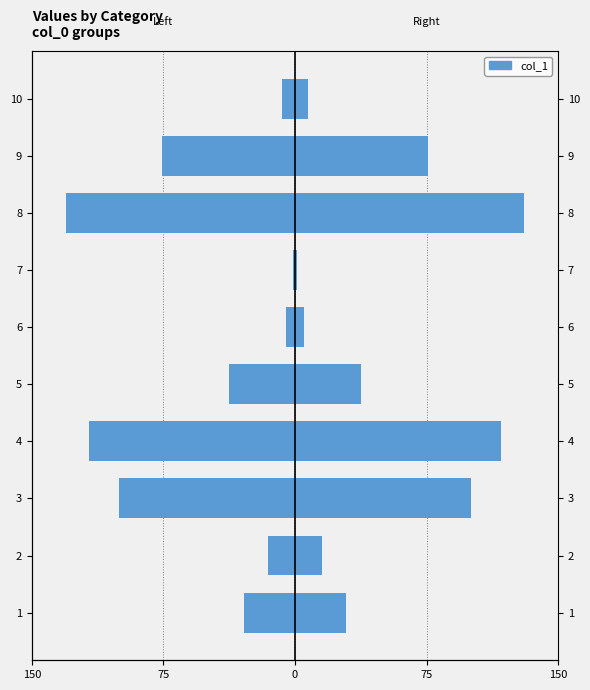

What is the smallest value displayed?

-130.6